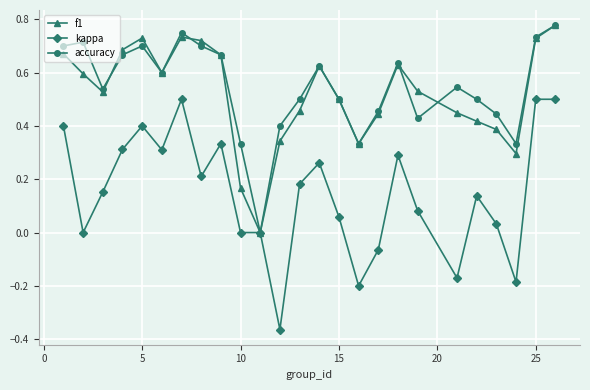

Which series has the widest spread of values?

kappa